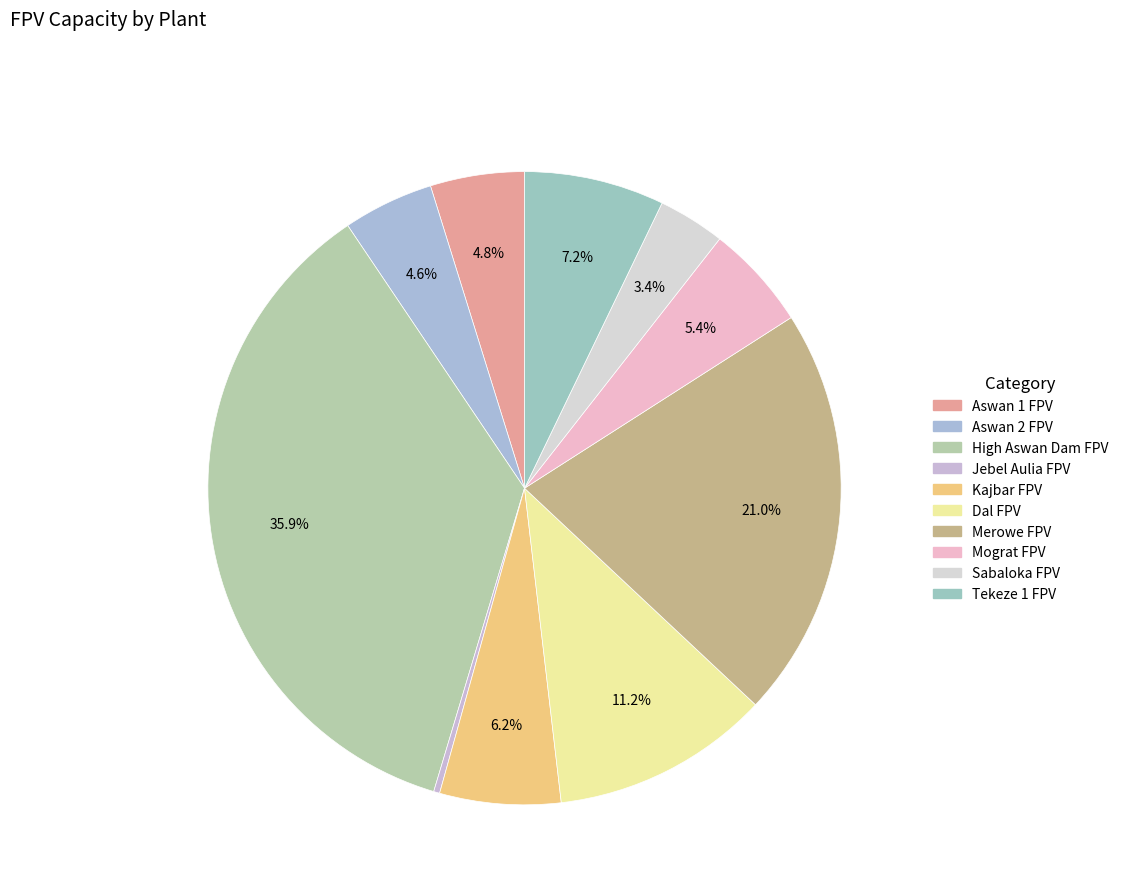

Is there any slice that represents more than half of the pie?

No